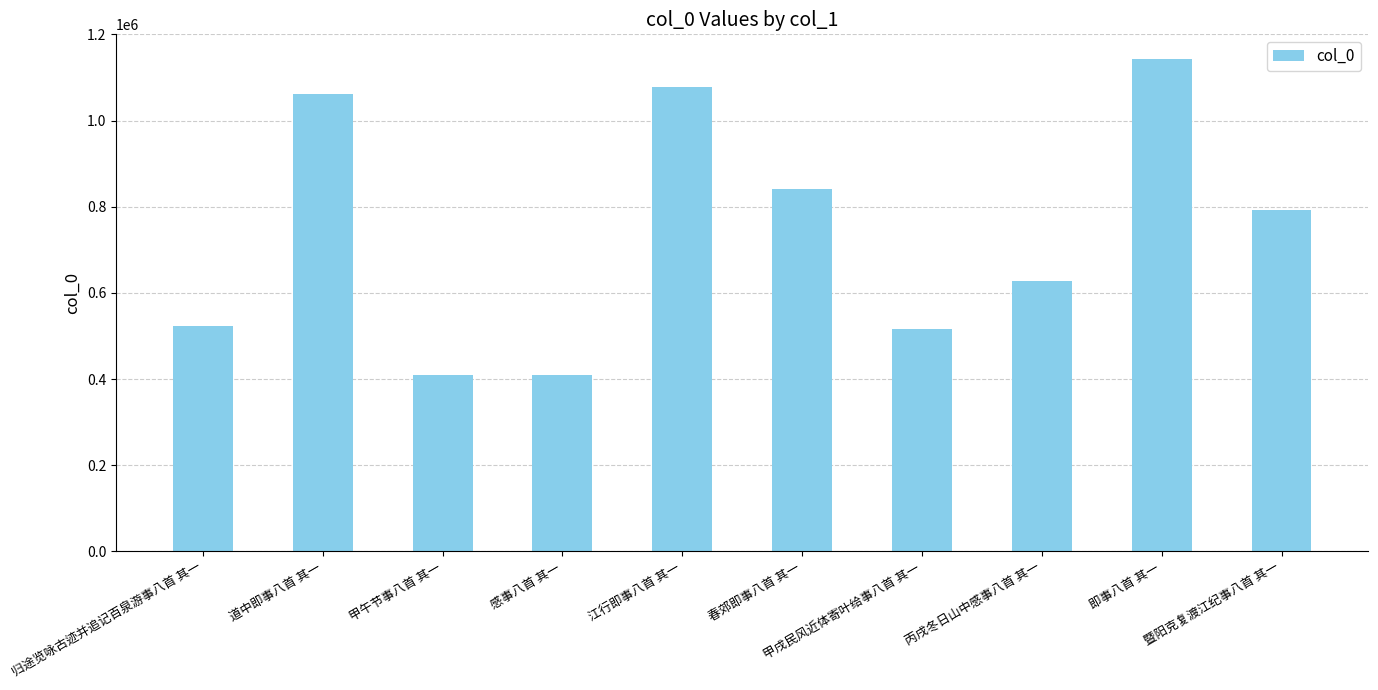

What is the difference between the maximum and minimum values?

733120